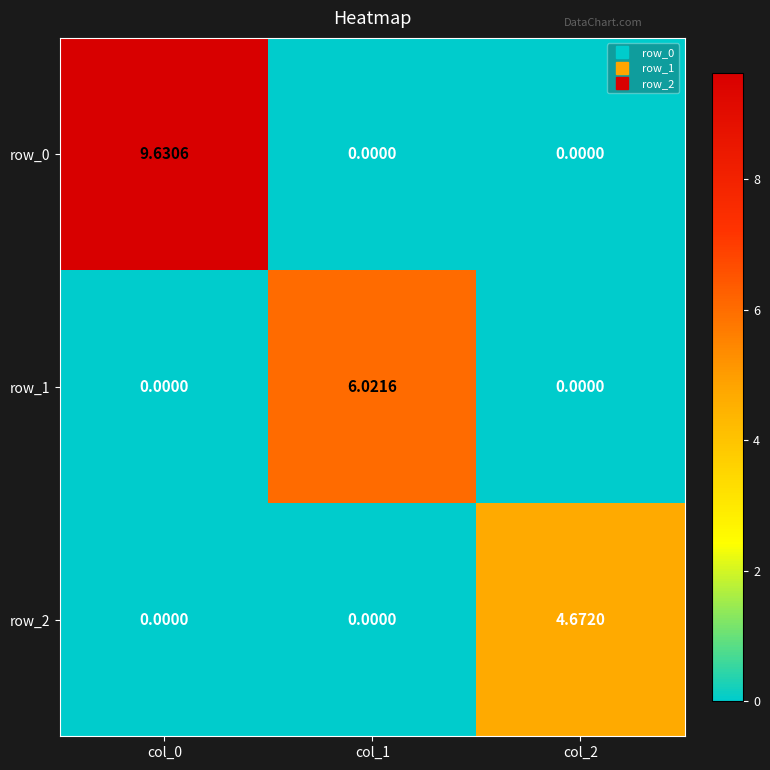

Is it true that row_0 equals 5.3 at col_2?

False